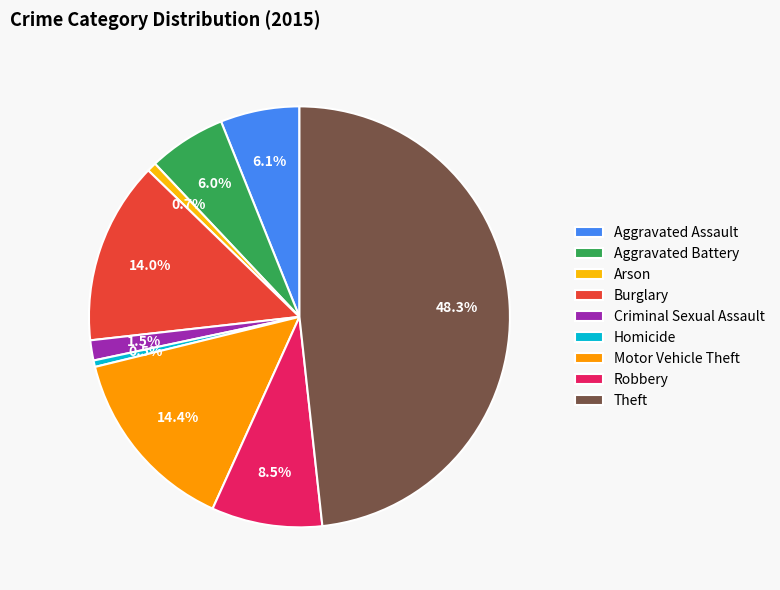

What is the change in value from Arson to Burglary?

+241